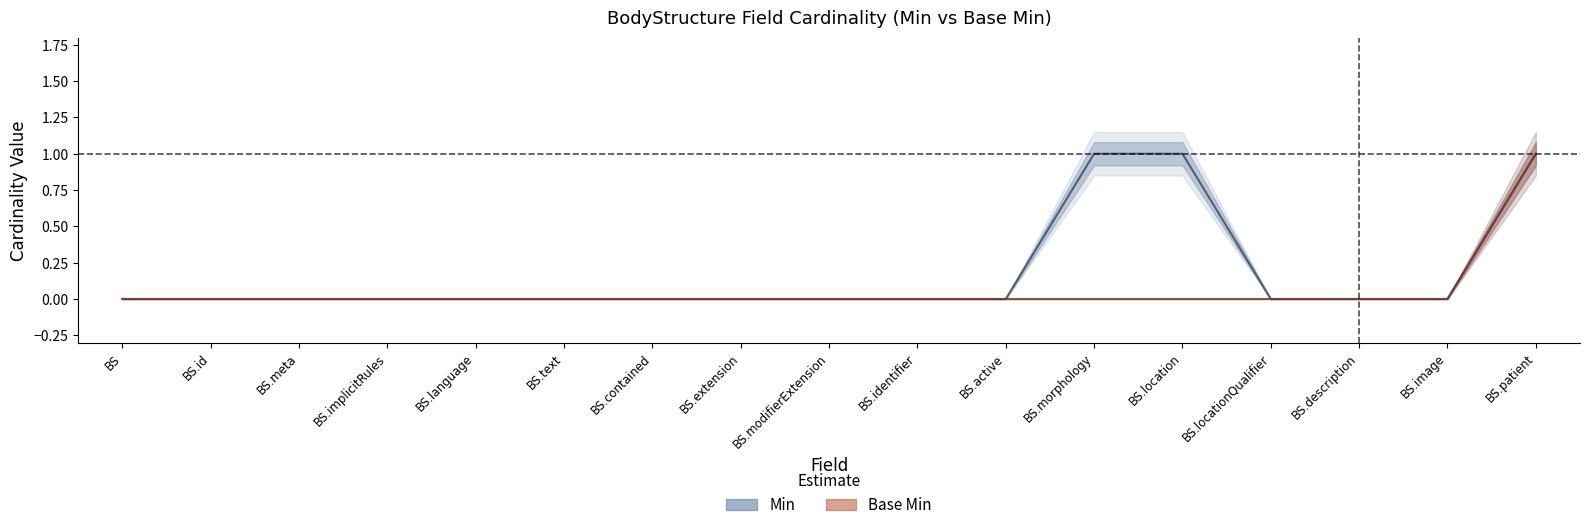

Which category has the highest value in the Min series?

BS.morphology